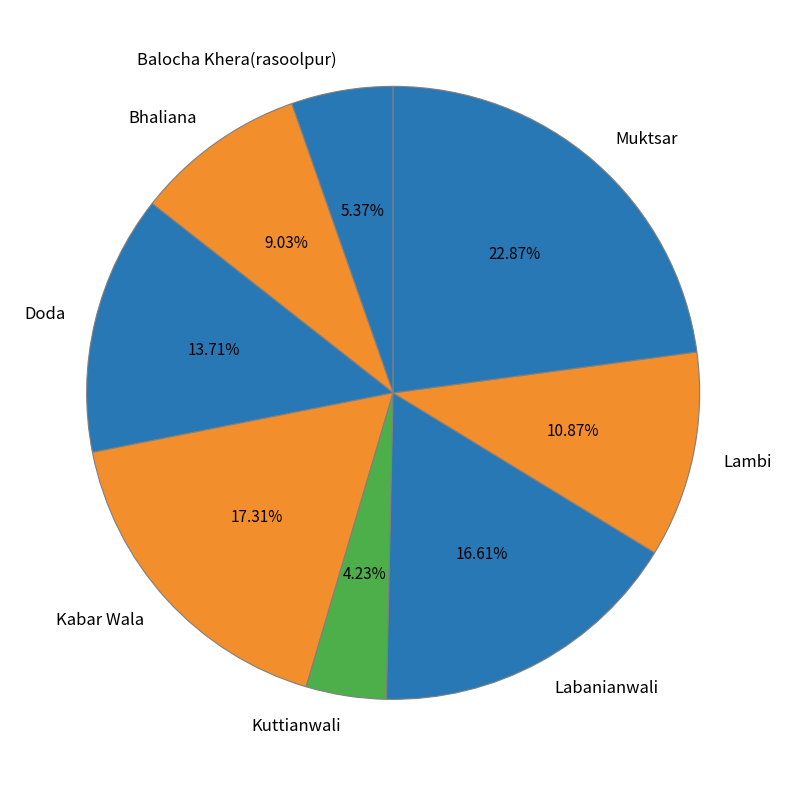

Does any single category account for the majority?

No